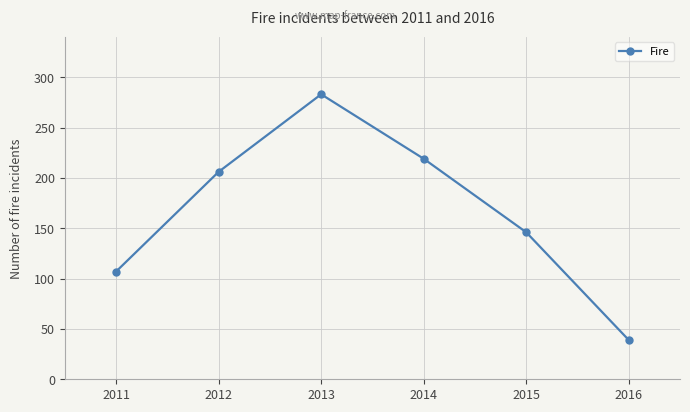

List the labels in order of value, smallest first.

2016, 2011, 2015, 2012, 2014, 2013